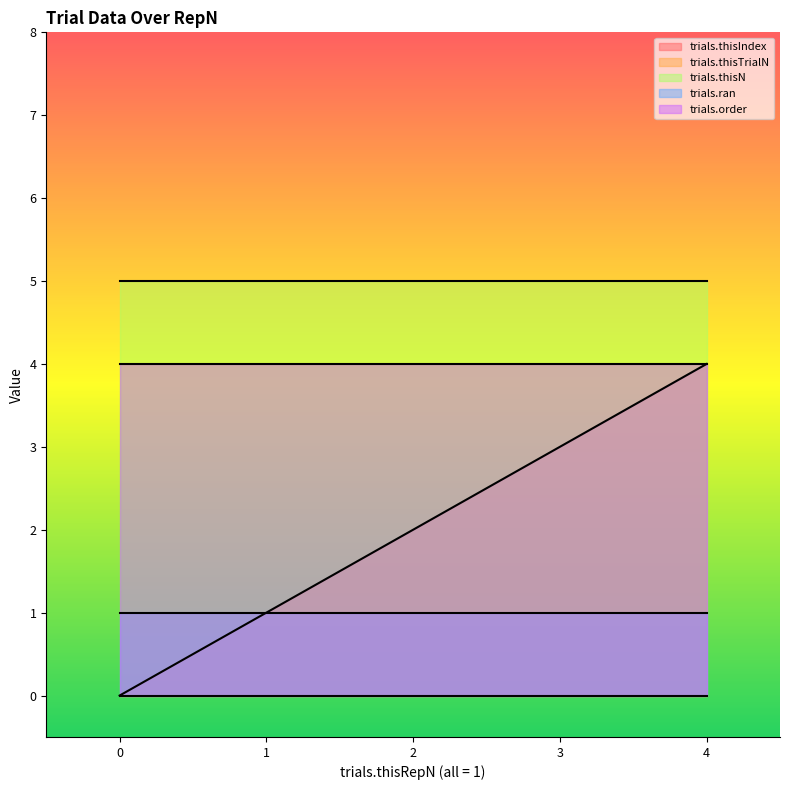

List the series in order of their overall mean, lowest first.

trials.thisTrialN, trials.ran, trials.thisIndex, trials.order, trials.thisN